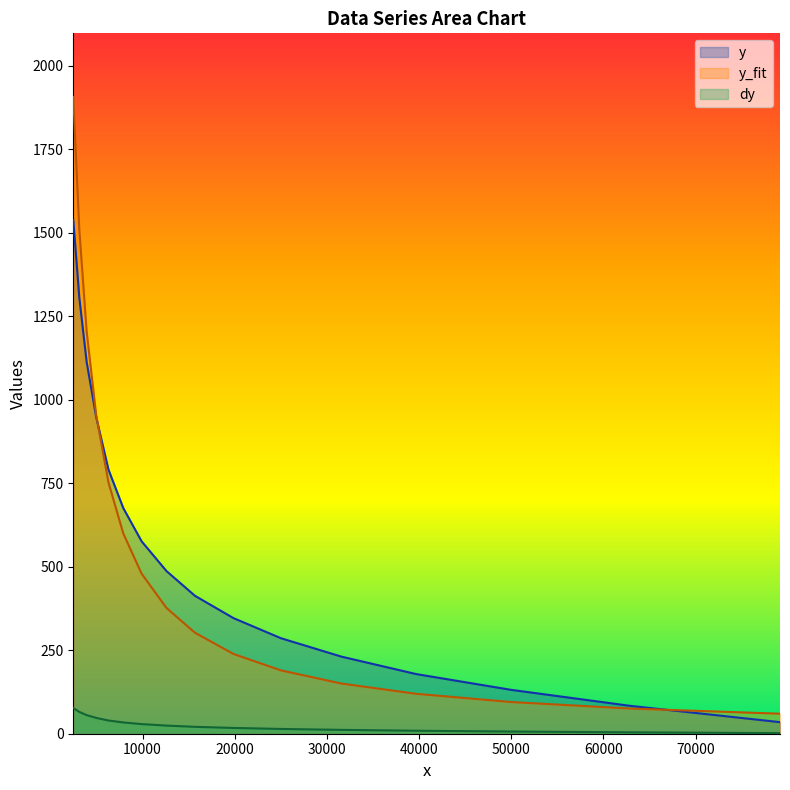

True or false: dy and y intersect in this chart.

False